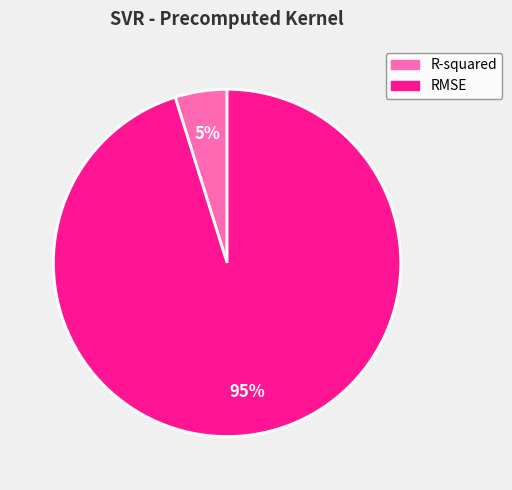

The R-squared slice represents 5% of the pie. True or false?

True